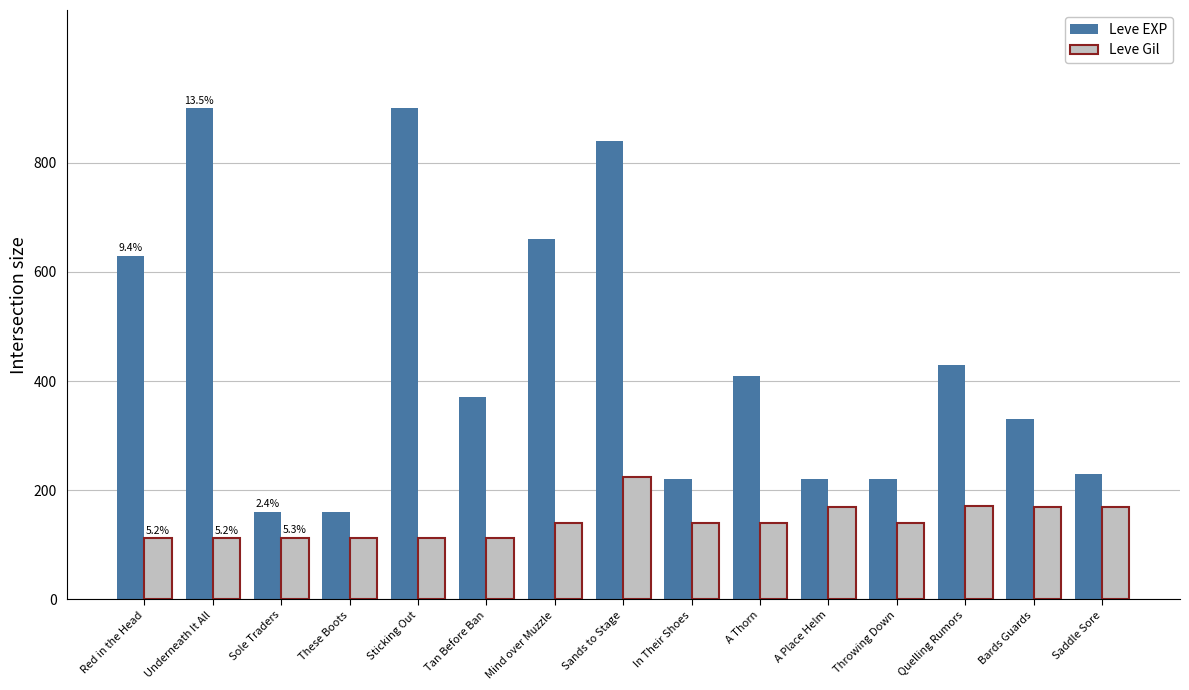

What is the average value of the Leve EXP series?

445